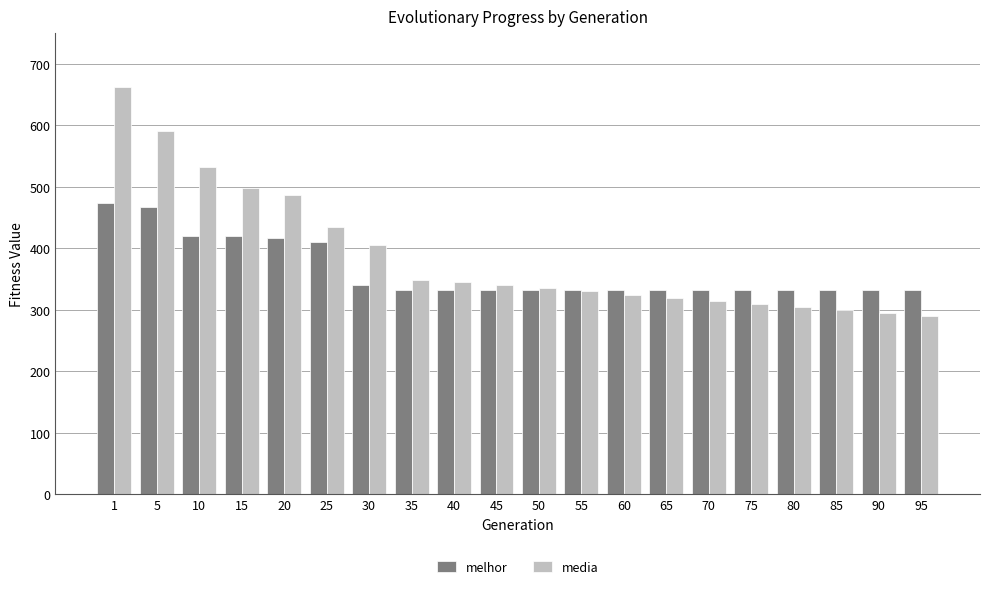

Which series has the widest spread of values?

media